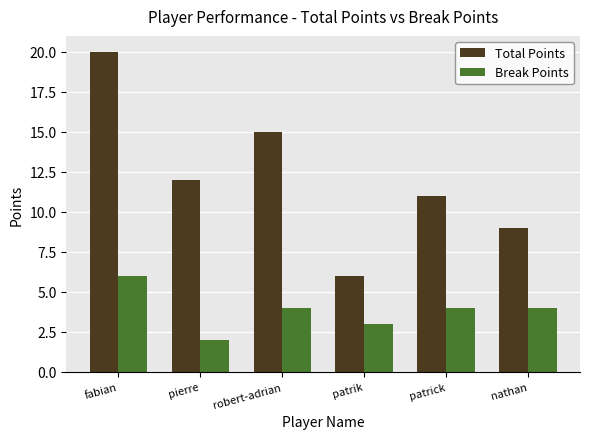

Are the bars horizontal?

No